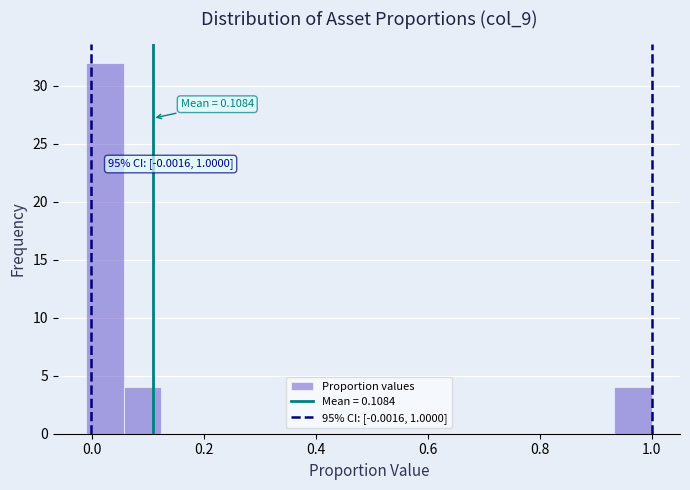

Read against the x-axis, roughly where is the centre of the tallest bar?

0.02